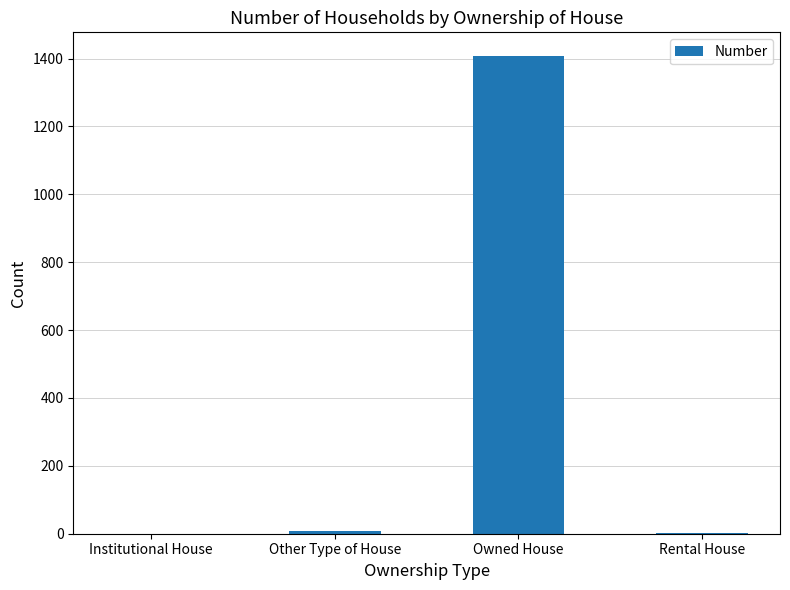

True or false: the data shows 1407 at Owned House.

True